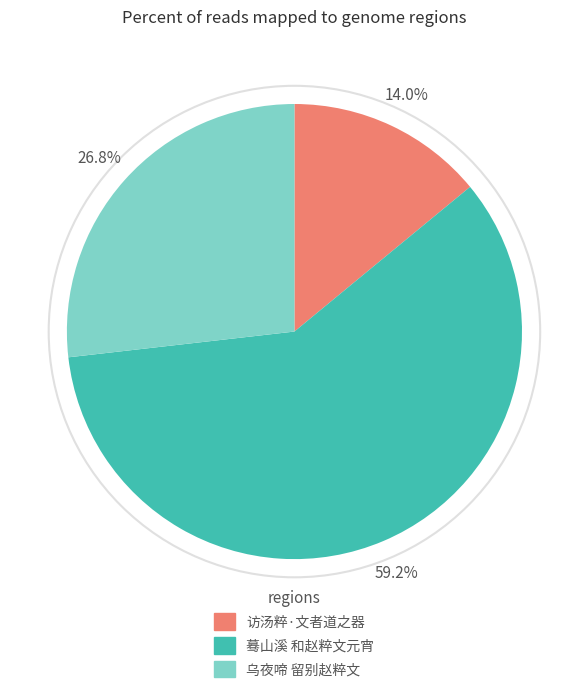

The 蓦山溪 和赵粹文元宵 slice represents 54% of the pie. True or false?

False